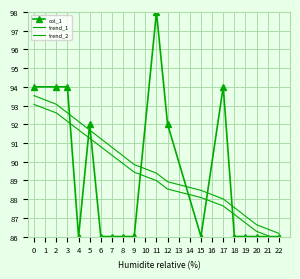

Is the value of trend_2 at 0 greater than the value of col_1 at 20?

Yes